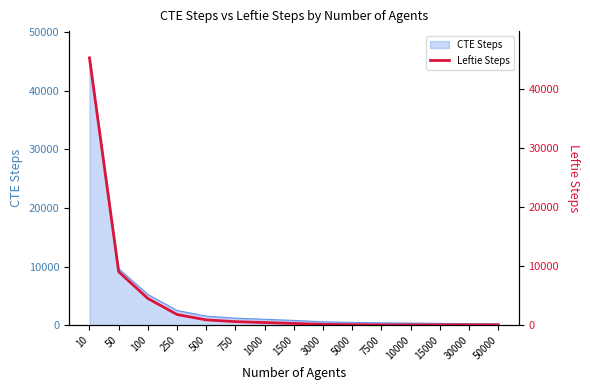

How many data points does each series have?

15